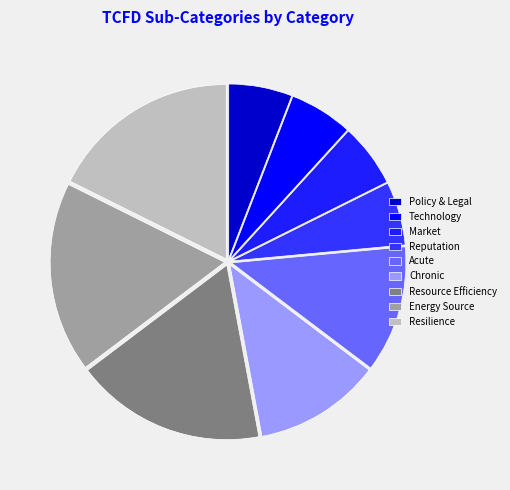

Does any single category account for the majority?

No